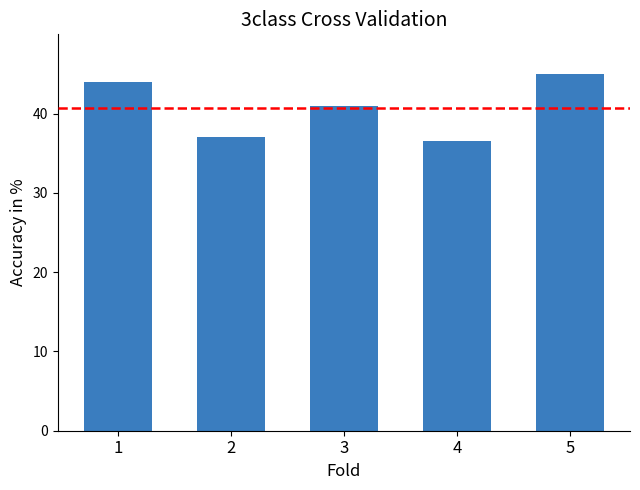

What is the ratio of the value at 1 to the value at 3?

1.1